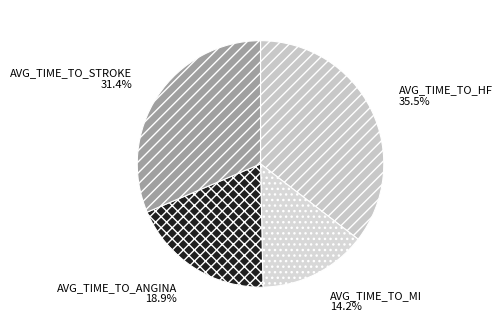

Is there a majority slice in this chart?

No